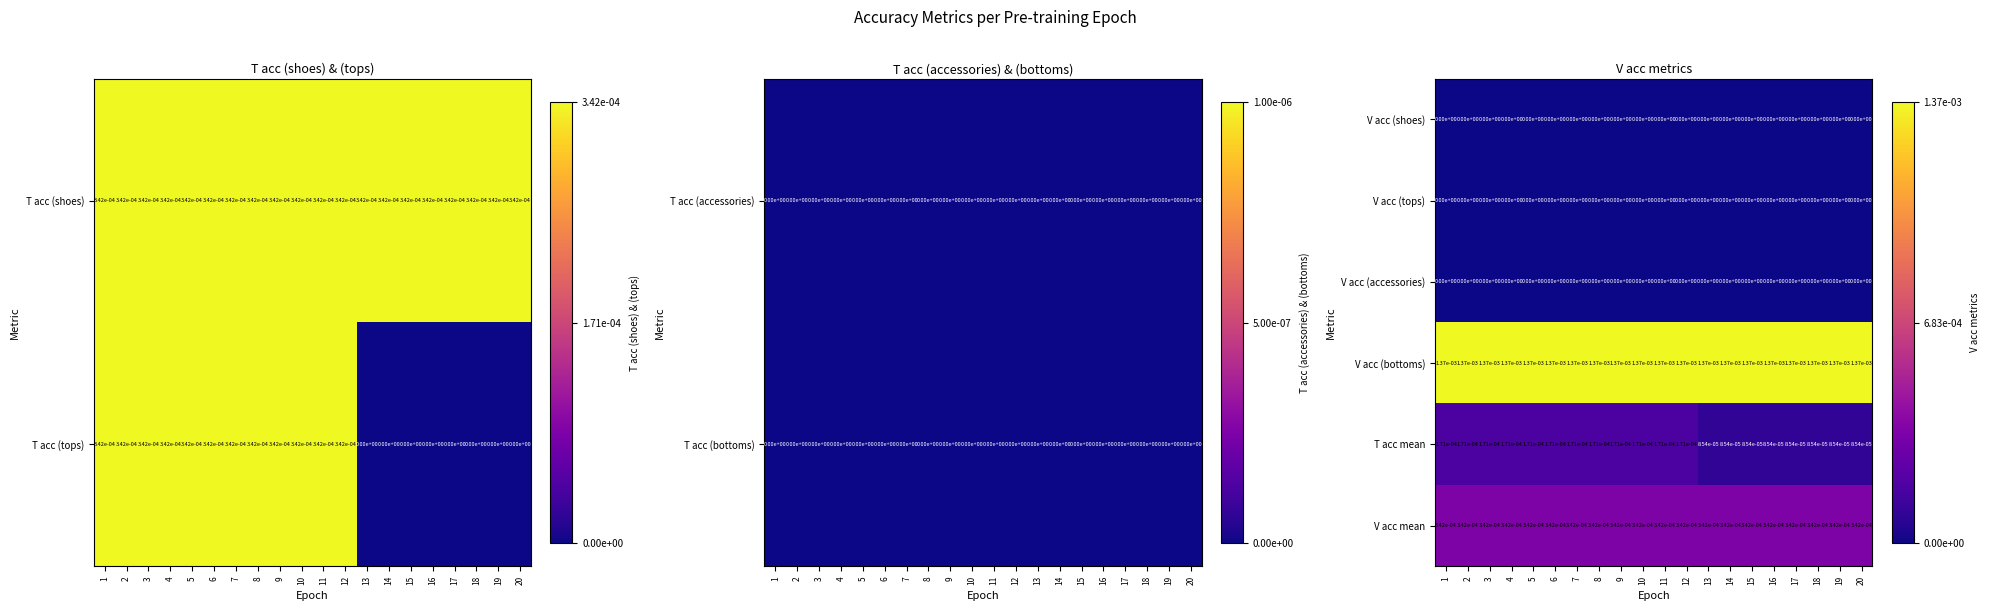

At which category is the sum across all series the highest?

1